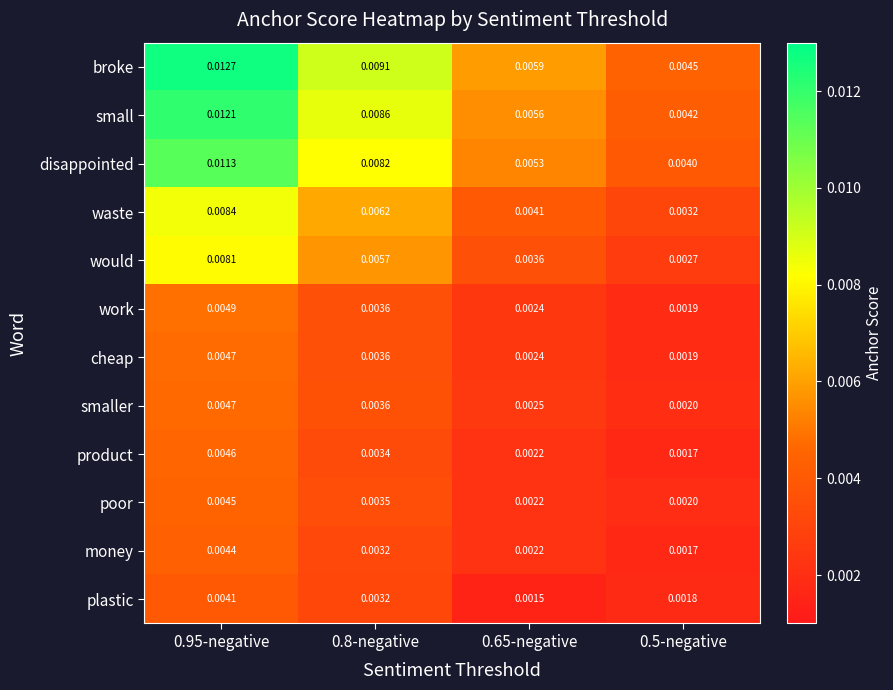

Which series has the largest total across all categories?

broke